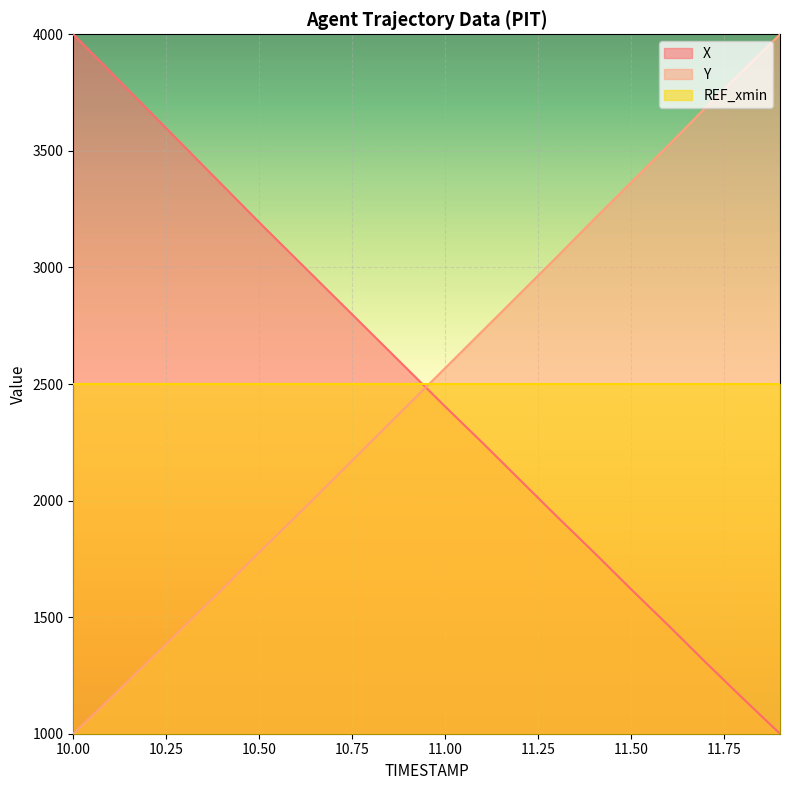

Is it true that X equals 584.0 at 11.9?

False